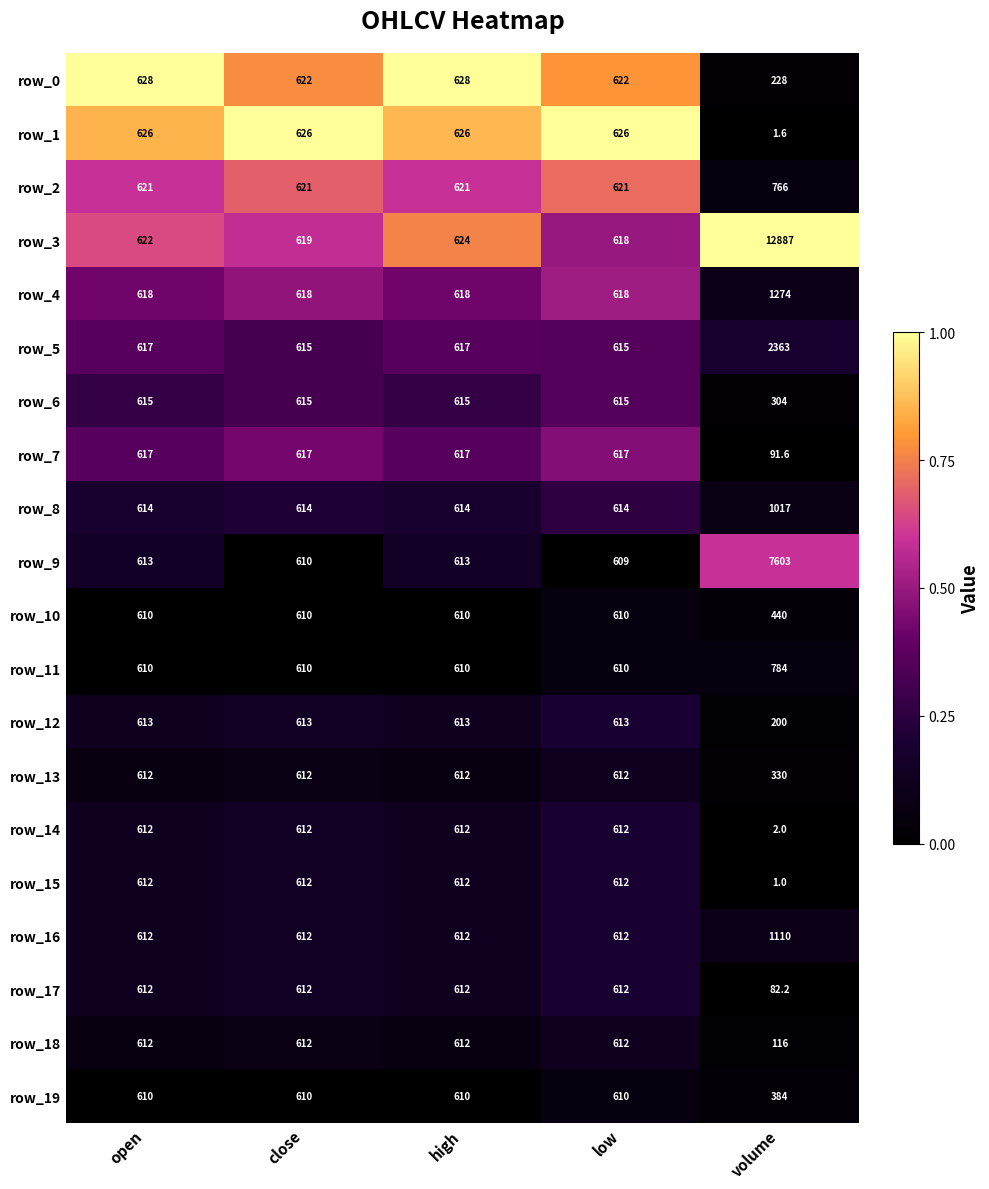

Is it true that row_5 equals 0.3 at volume?

False